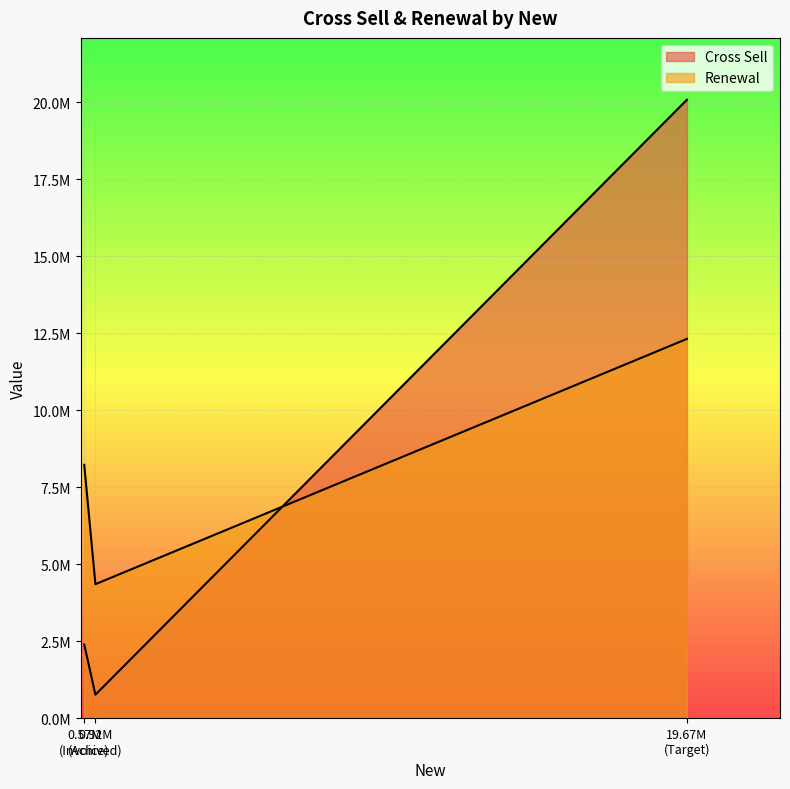

How many lines are shown in the chart?

2